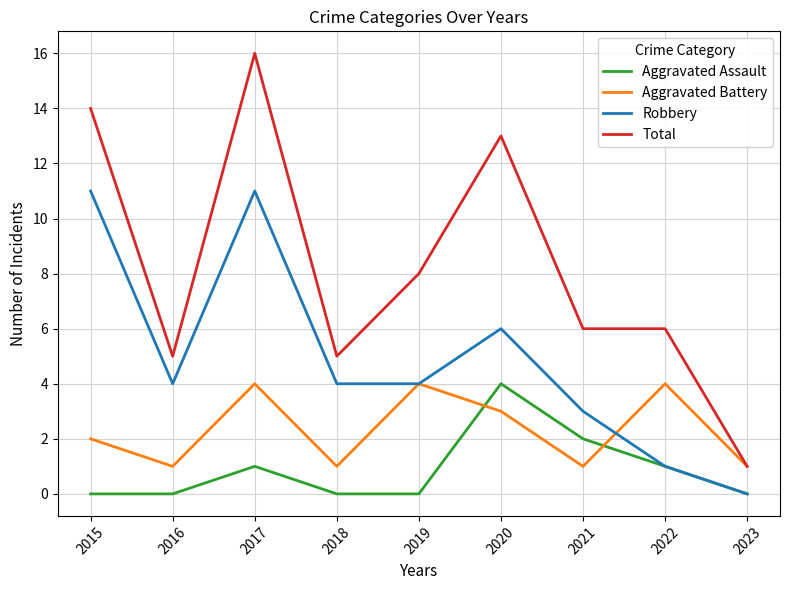

What is the maximum value for Aggravated Battery?

4